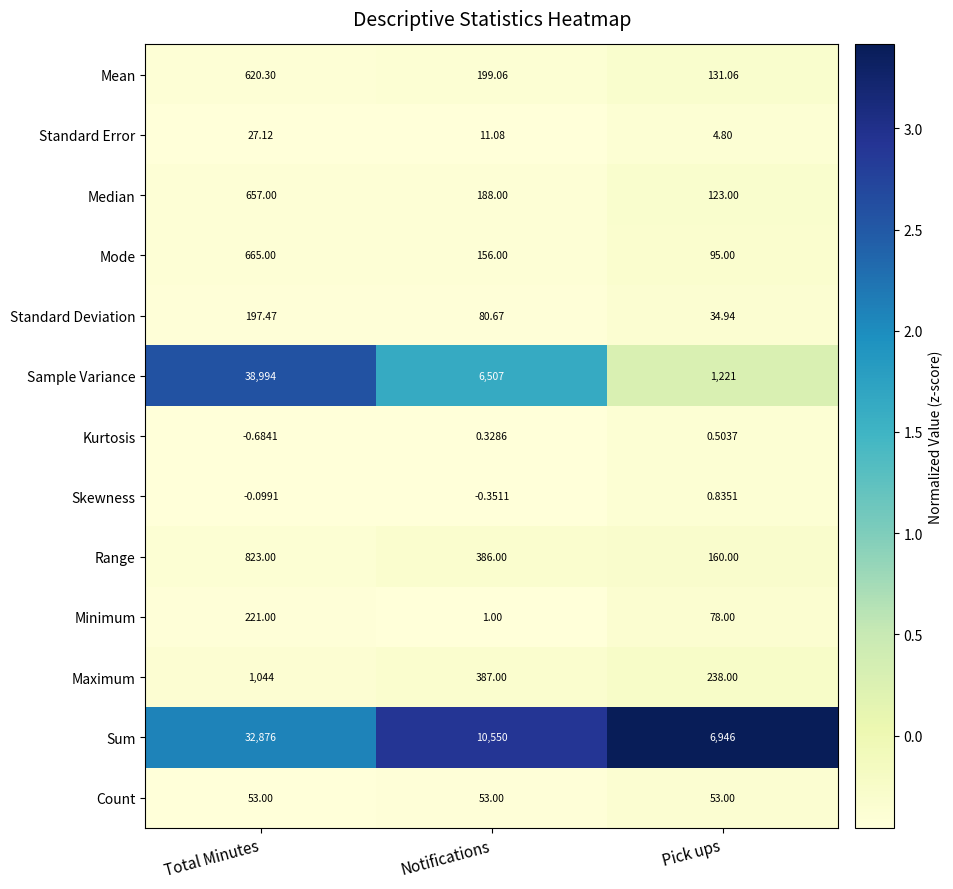

At Pick ups, list the series in order from largest to smallest.

Sum, Sample Variance, Maximum, Range, Mean, Median, Mode, Minimum, Count, Standard Deviation, Standard Error, Skewness, Kurtosis